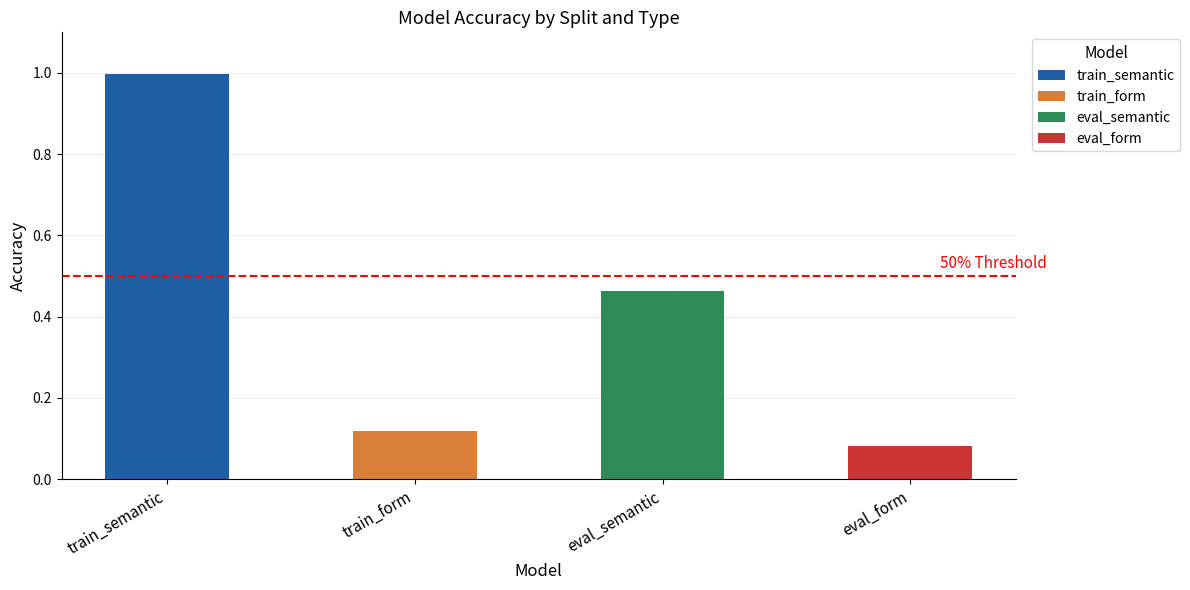

What is the maximum value shown in the chart?

1.0